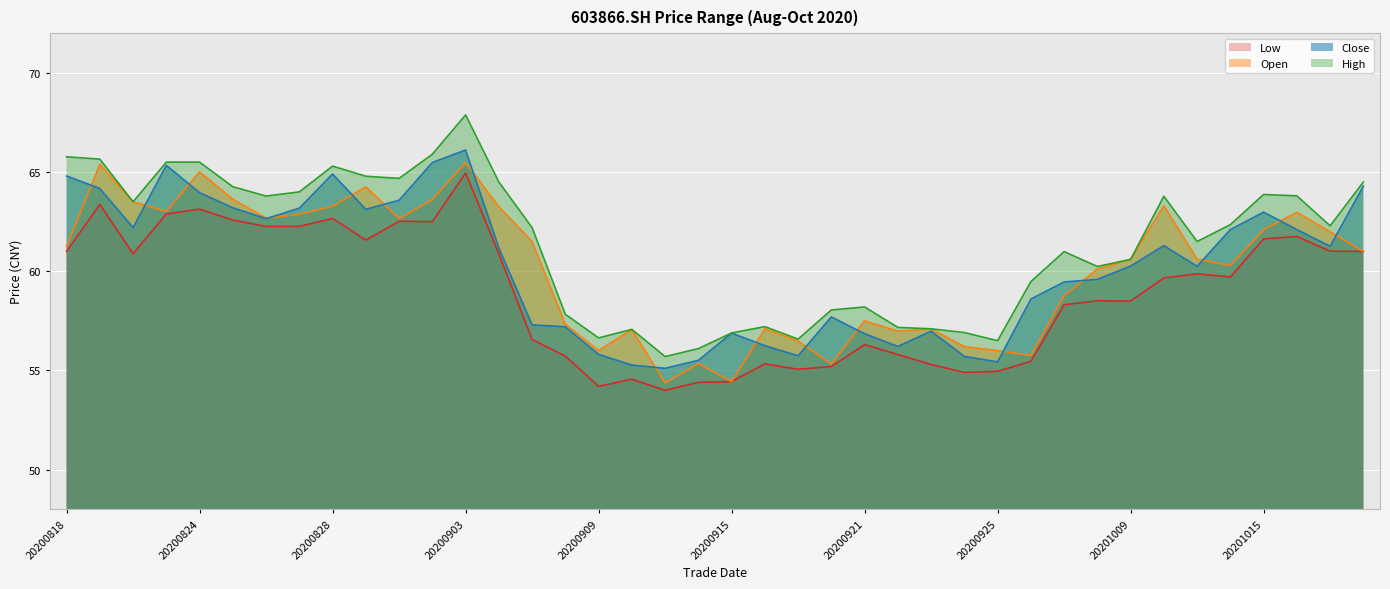

Where is the first local maximum for high?

20200828